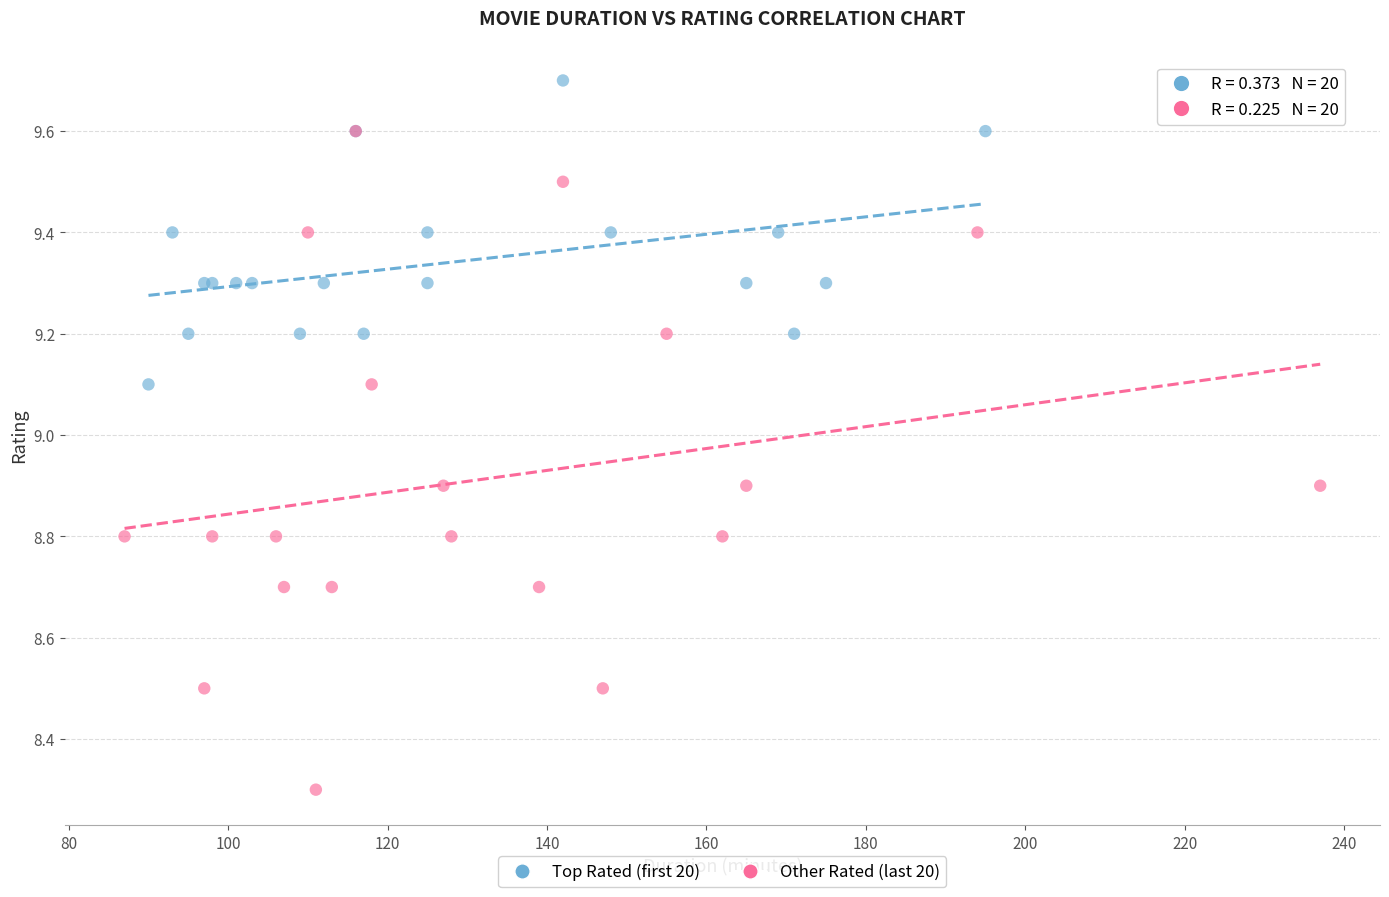

Which series contains the highest Y value?

Top Rated (first 20)